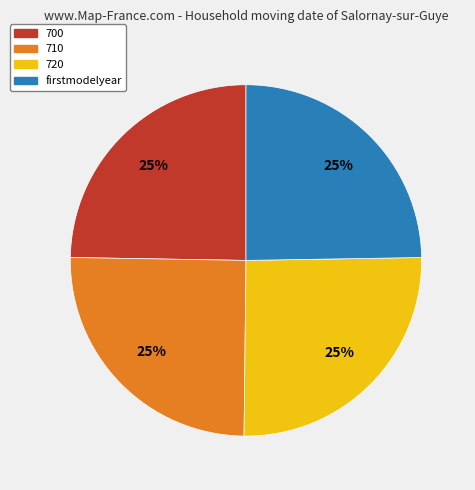

How many slices are in this pie chart?

4